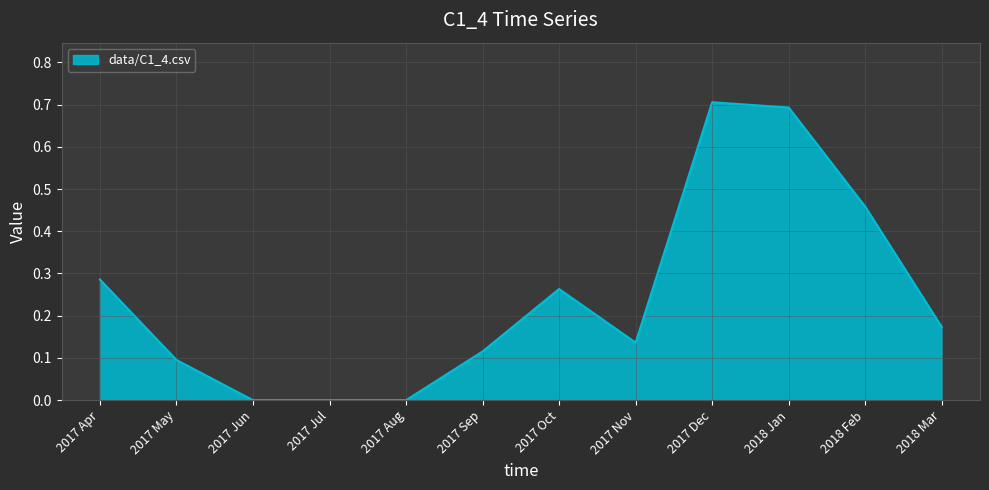

What is the change in value from 2017 Jun to 2017 Nov?

+0.1